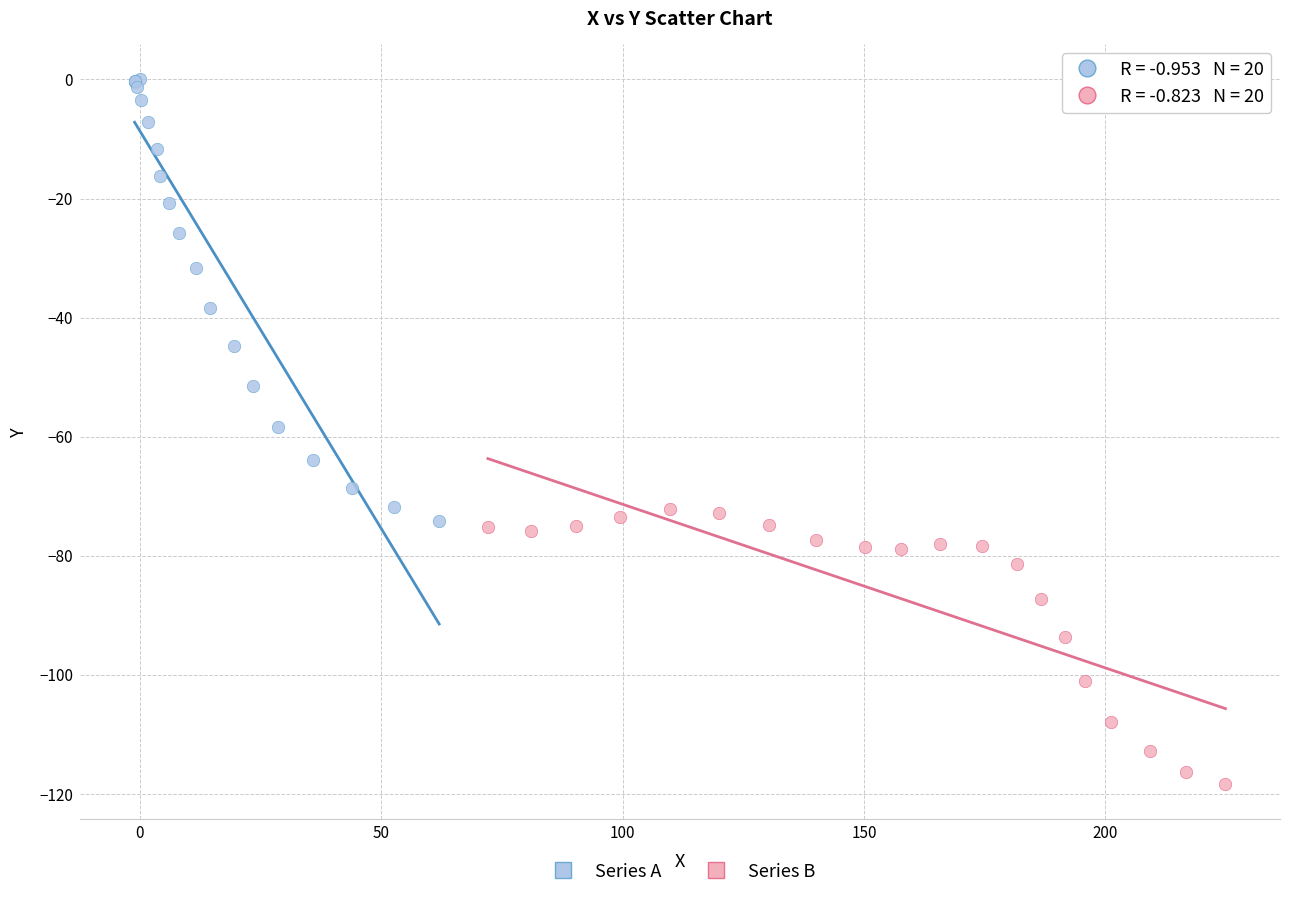

Which series contains the highest Y value?

Series A